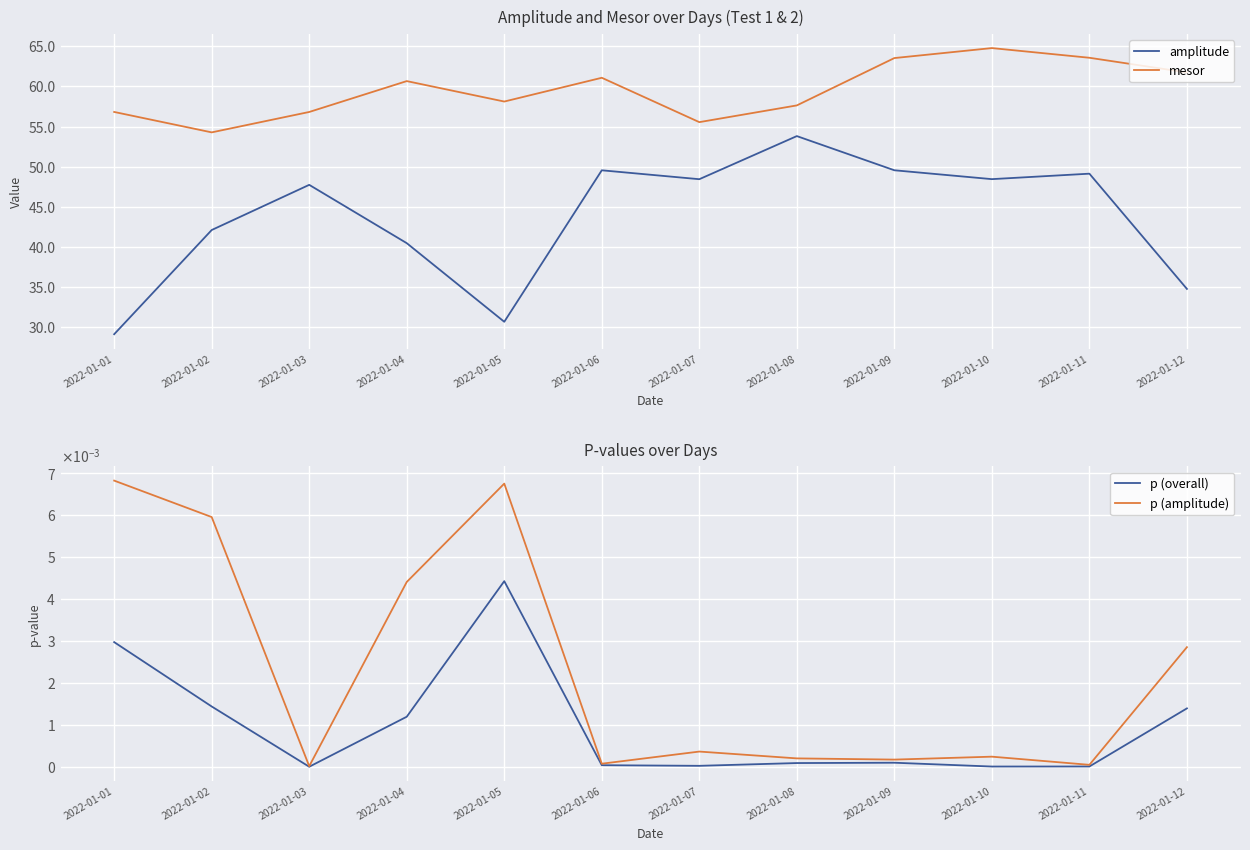

At which category does p (overall) reach its first local valley?

2022-01-03